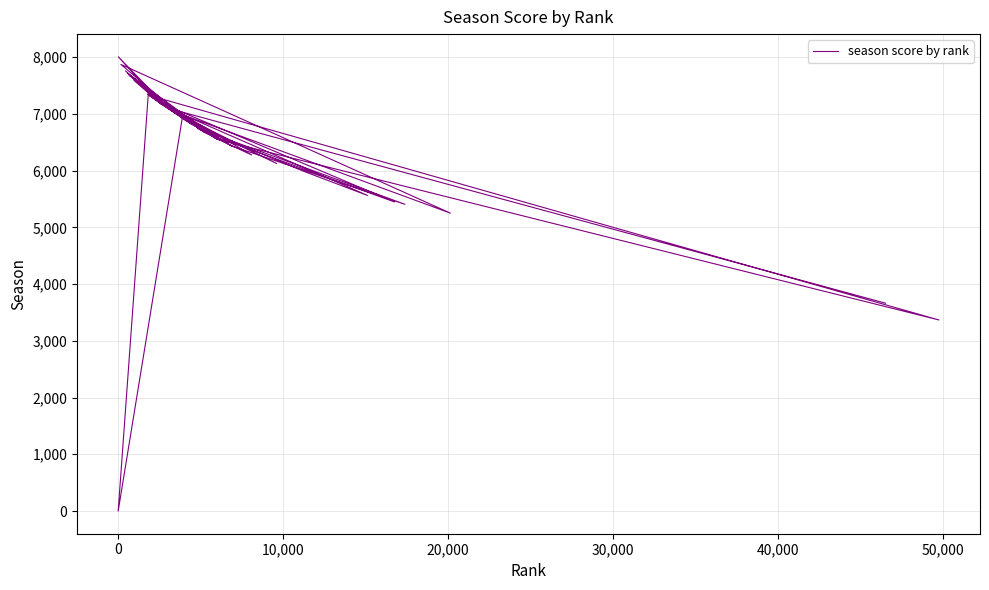

What is the sum of all values?

260352